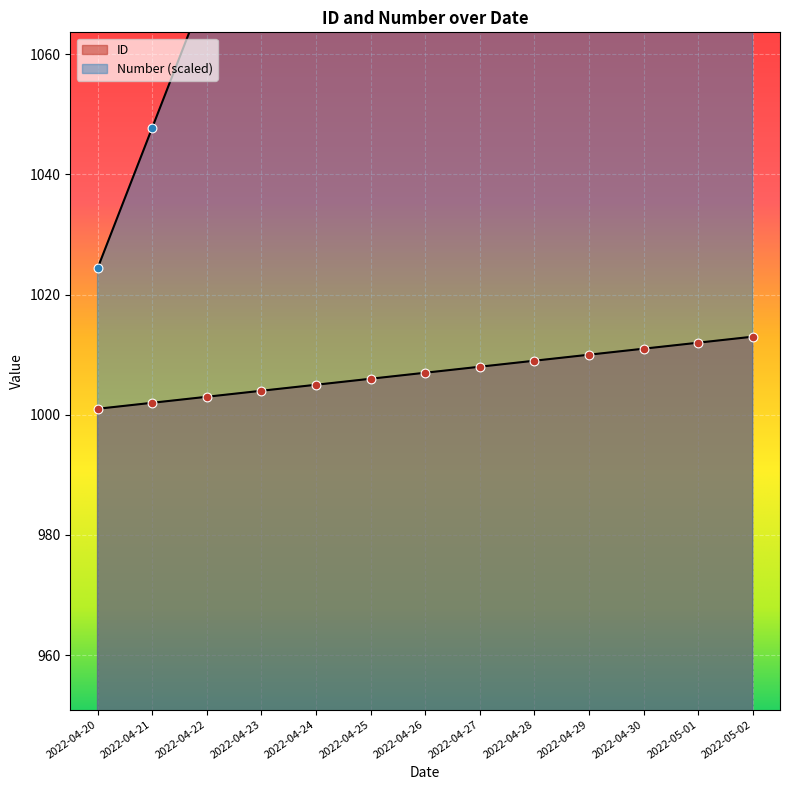

Which series has the largest total across all categories?

ID